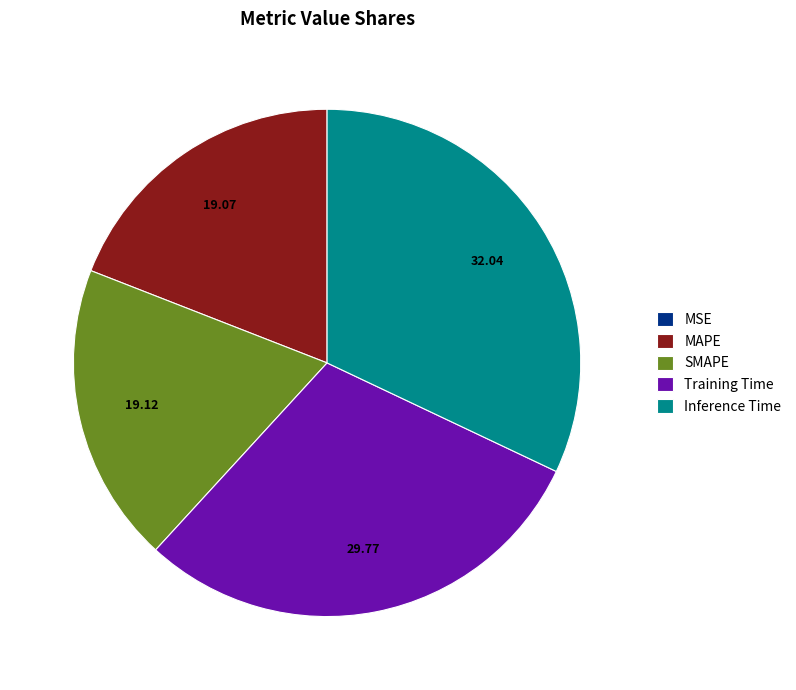

Which category has the biggest portion of the pie?

Inference Time